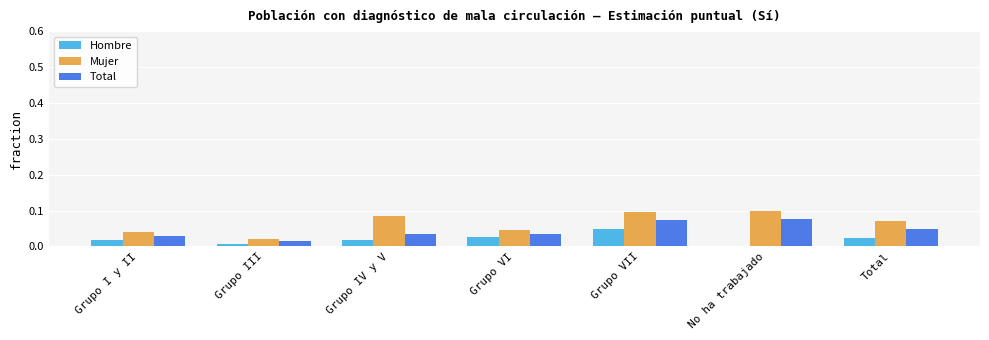

At which category is the sum across all series the highest?

Grupo VII